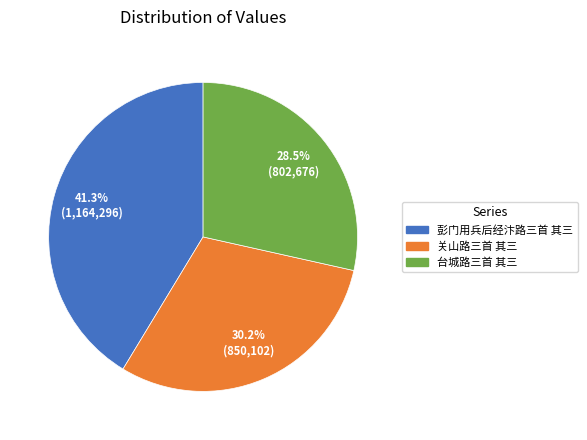

Rank the categories by value from lowest to highest.

台城路三首 其三, 关山路三首 其三, 彭门用兵后经汴路三首 其三